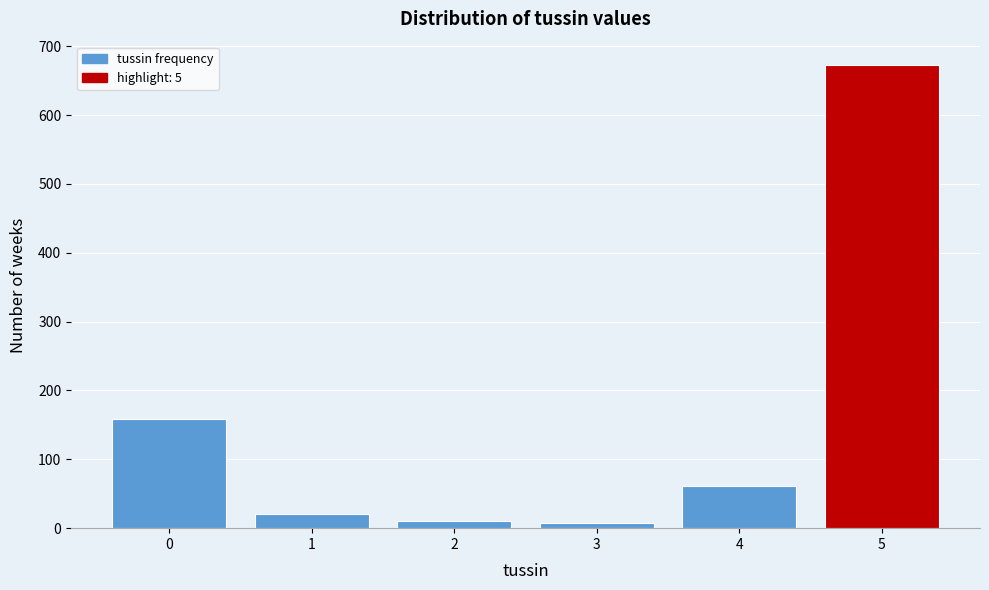

Reading left to right, list all the values displayed in this chart.

159	20	11	8	61	673